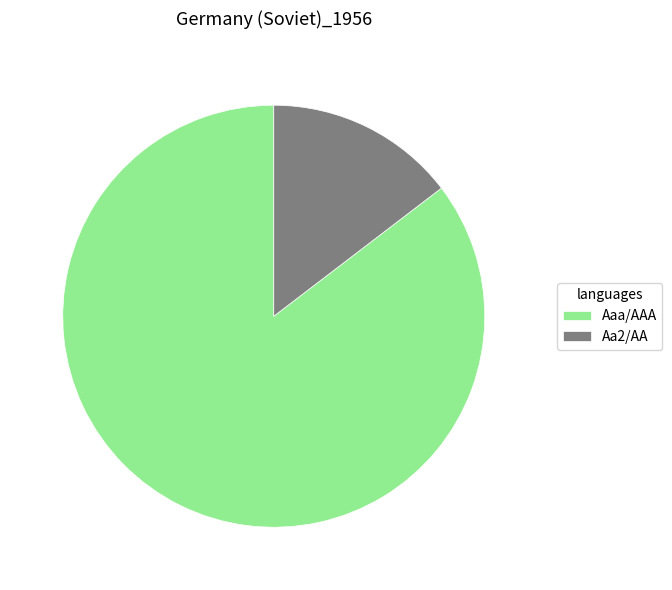

True or false: Aaa/AAA accounts for 8% of the total.

False